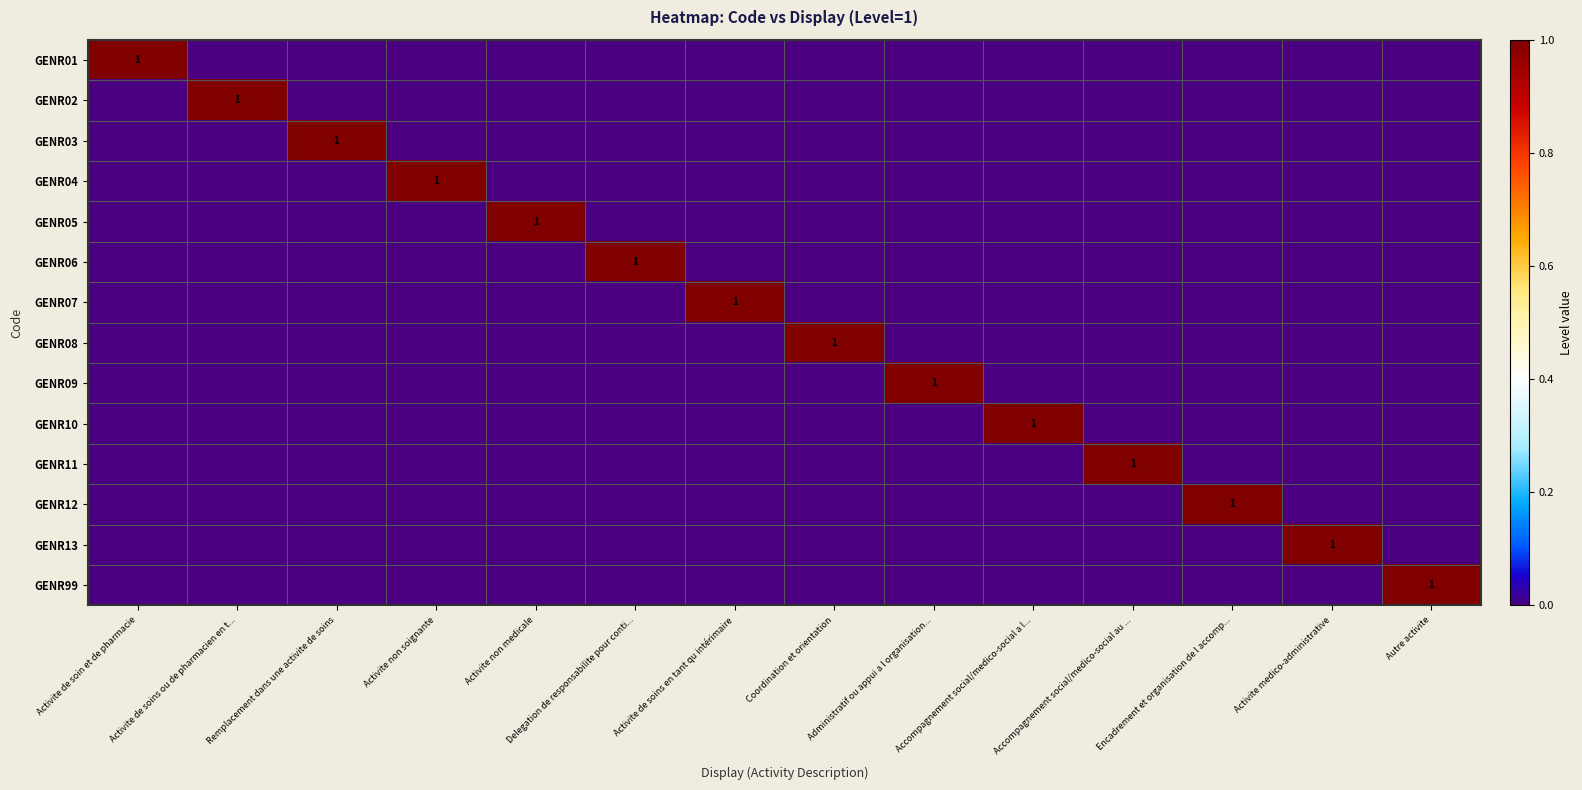

Count the GENR02 values in the range 0 to 1.

14